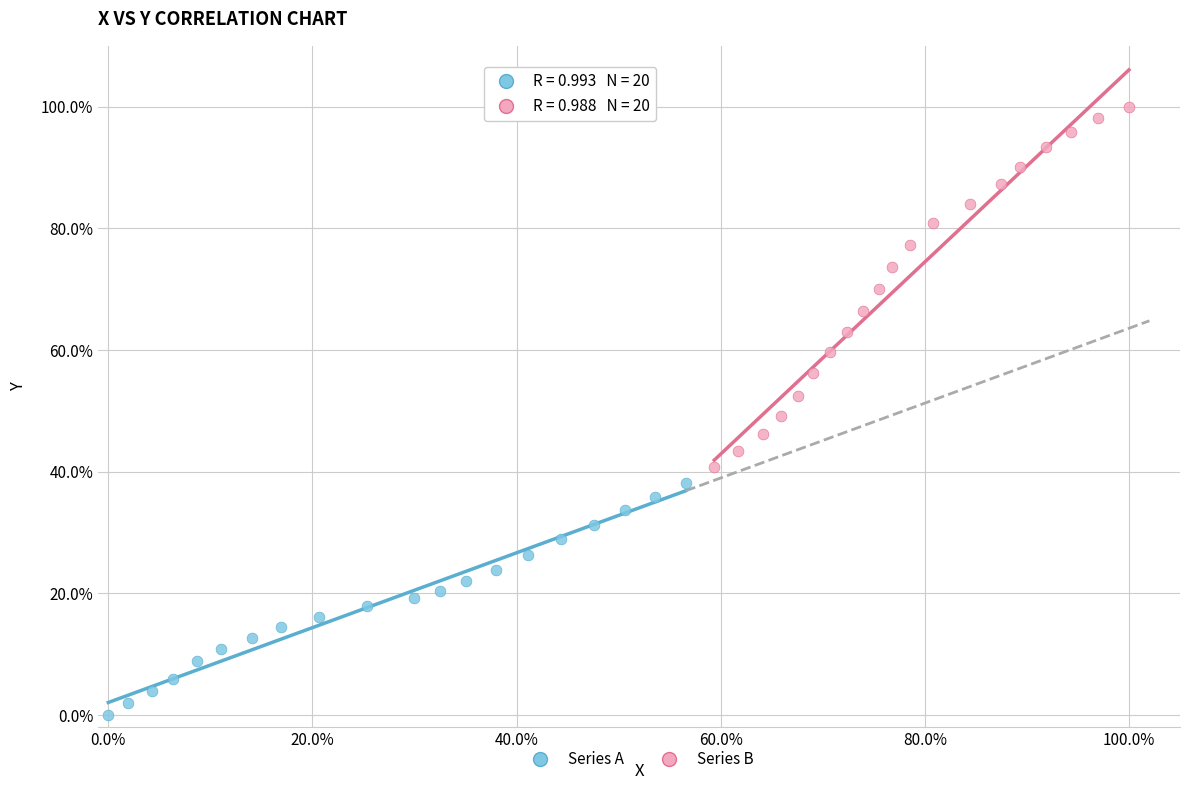

What are all the series names shown in the legend?

Series A, Series B